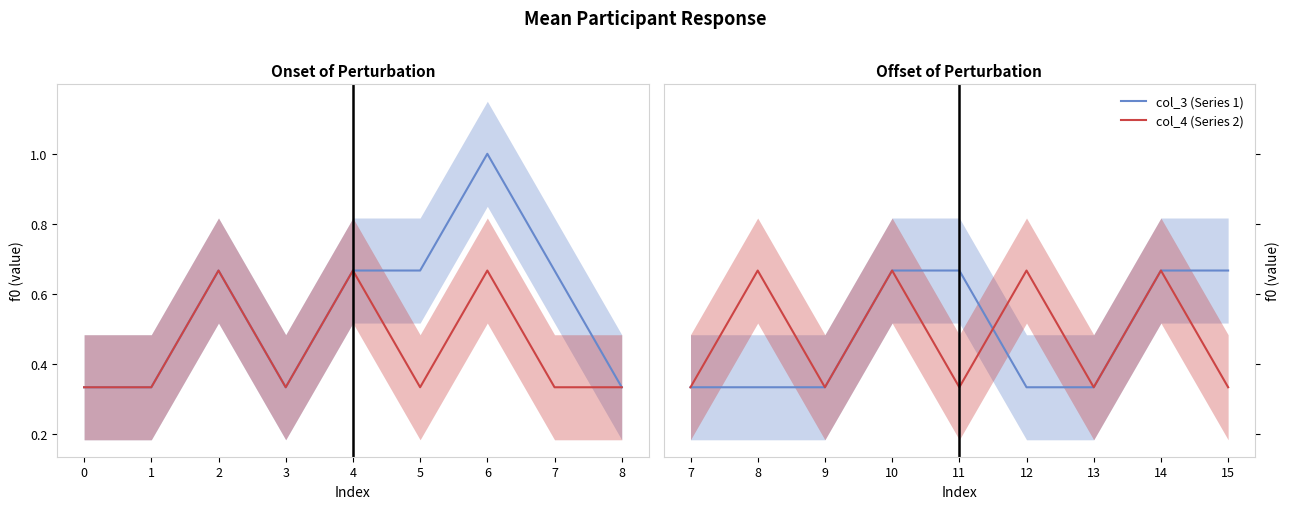

What are all the series names shown in the legend?

col_3, col_4